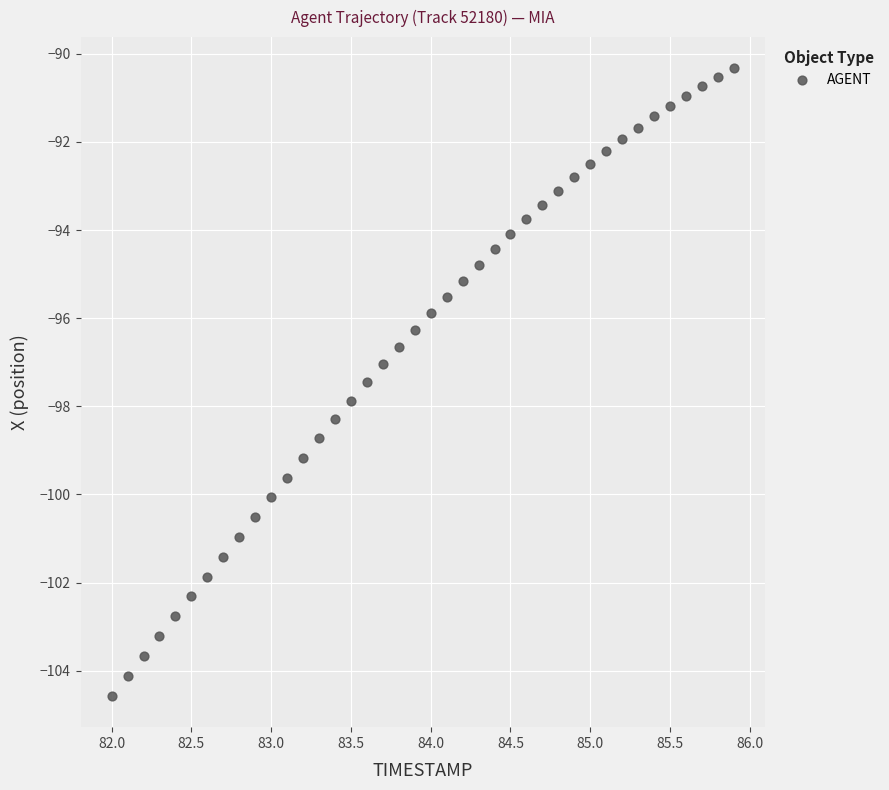

What is the range of X values (max minus min)?

3.9